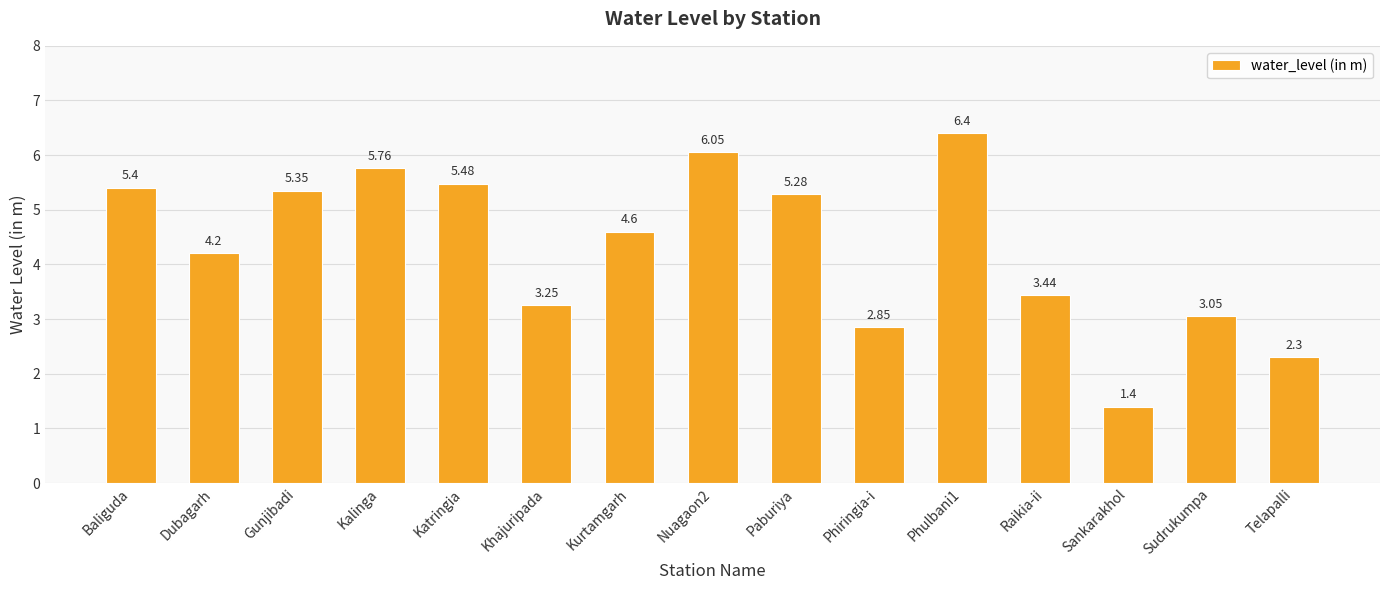

How many categories are shown in the chart?

15